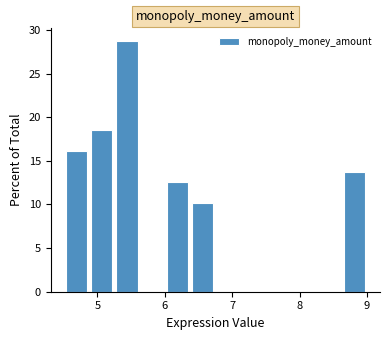

Around what value on the x-axis is the tallest bar? Give the approximate position of its centre, as read against the axis.

5.4